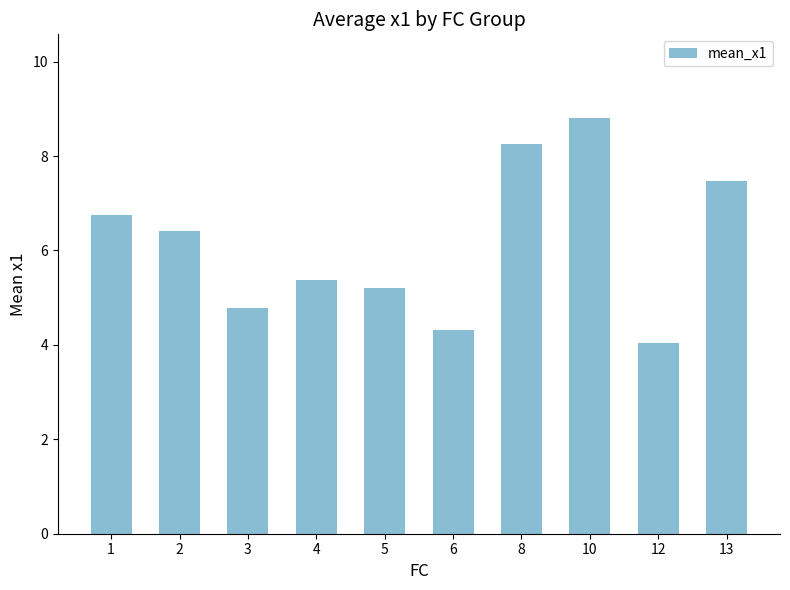

What is the maximum value shown in the chart?

8.8